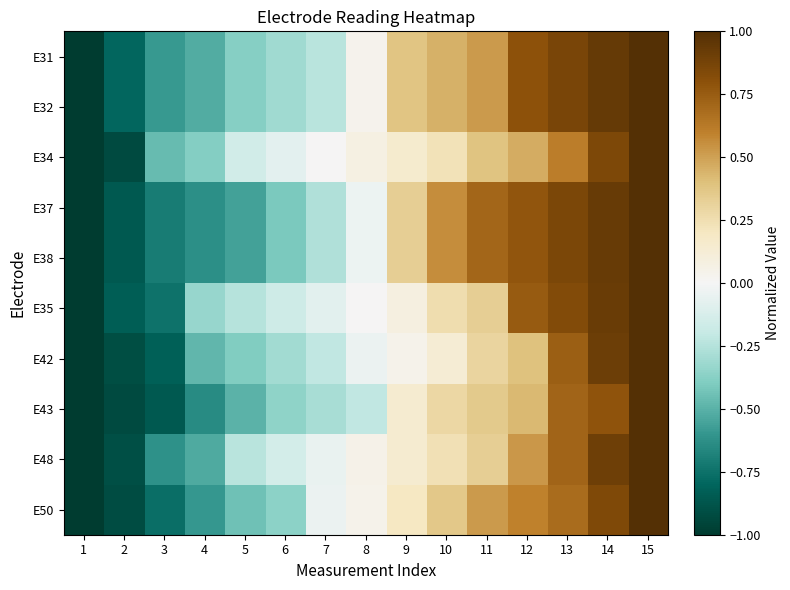

Rank the series by their maximum value, from highest to lowest.

E31, E32, E34, E37, E38, E35, E42, E43, E48, E50